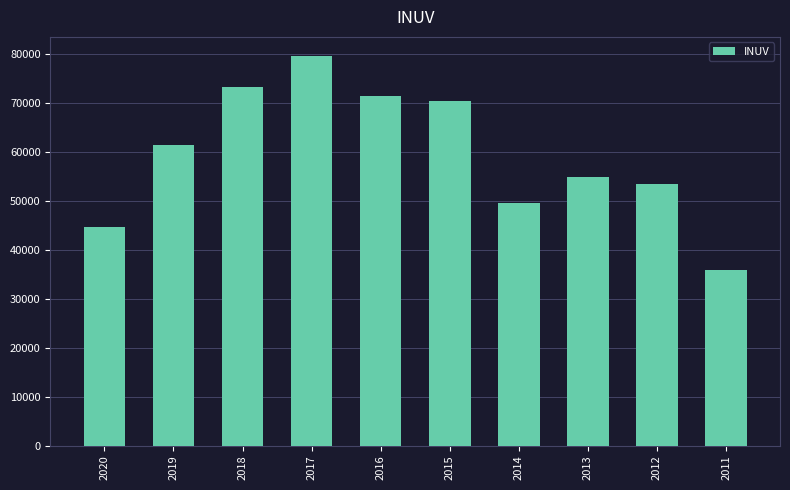

Between 2012 and 2013, which is larger?

2013